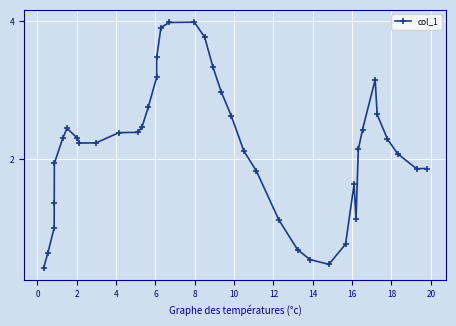

What is the greatest value displayed?

4.0